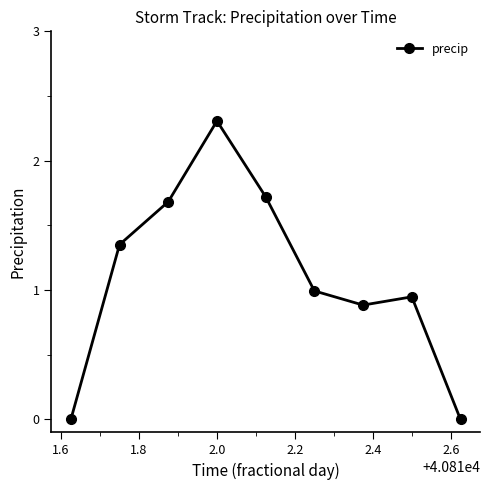

What is the maximum value shown in the chart?

2.3